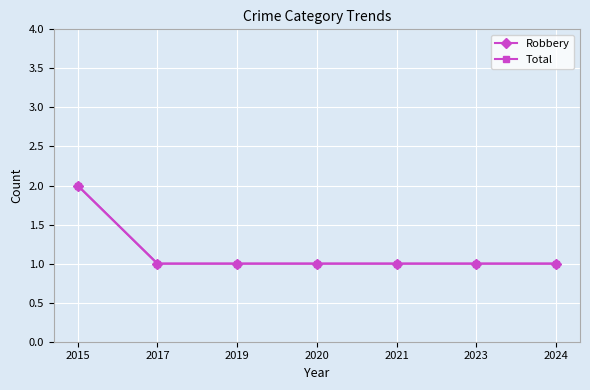

Does the chart have visible grid lines?

Yes